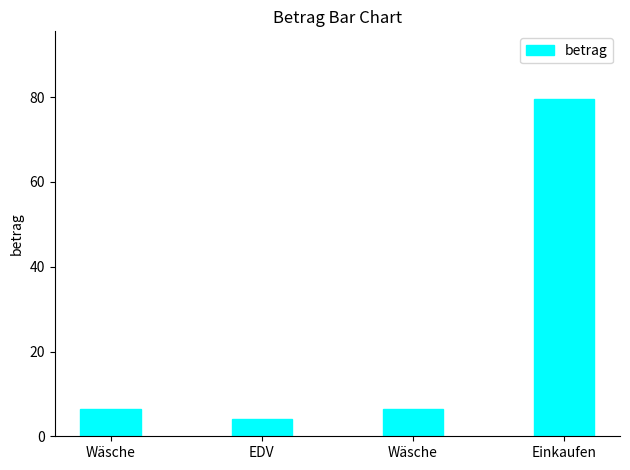

List the labels in order of value, largest first.

Einkaufen, Wäsche, Wäsche, EDV